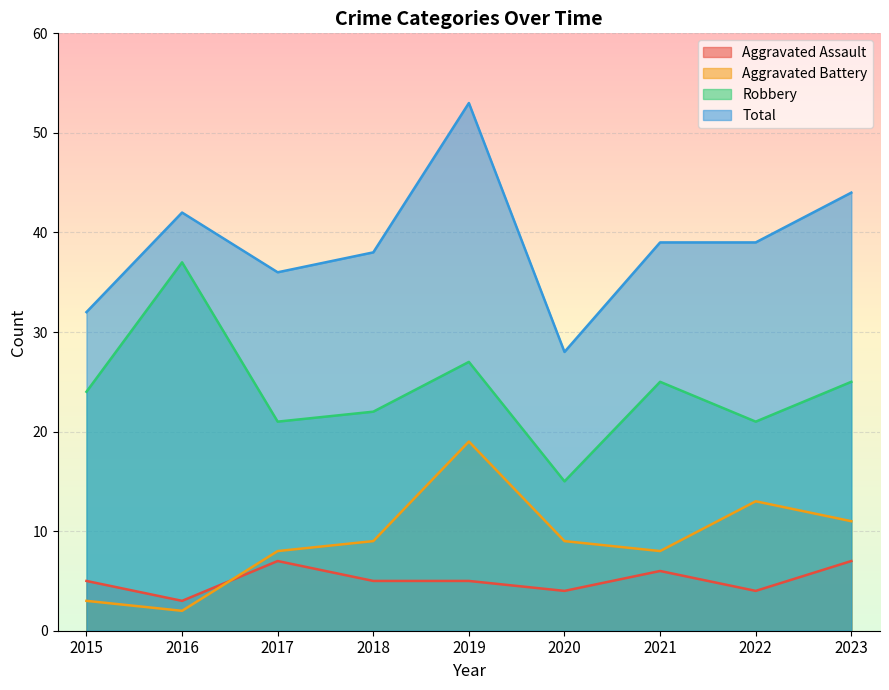

True or false: Total has more than 0 points higher than both neighbors.

True